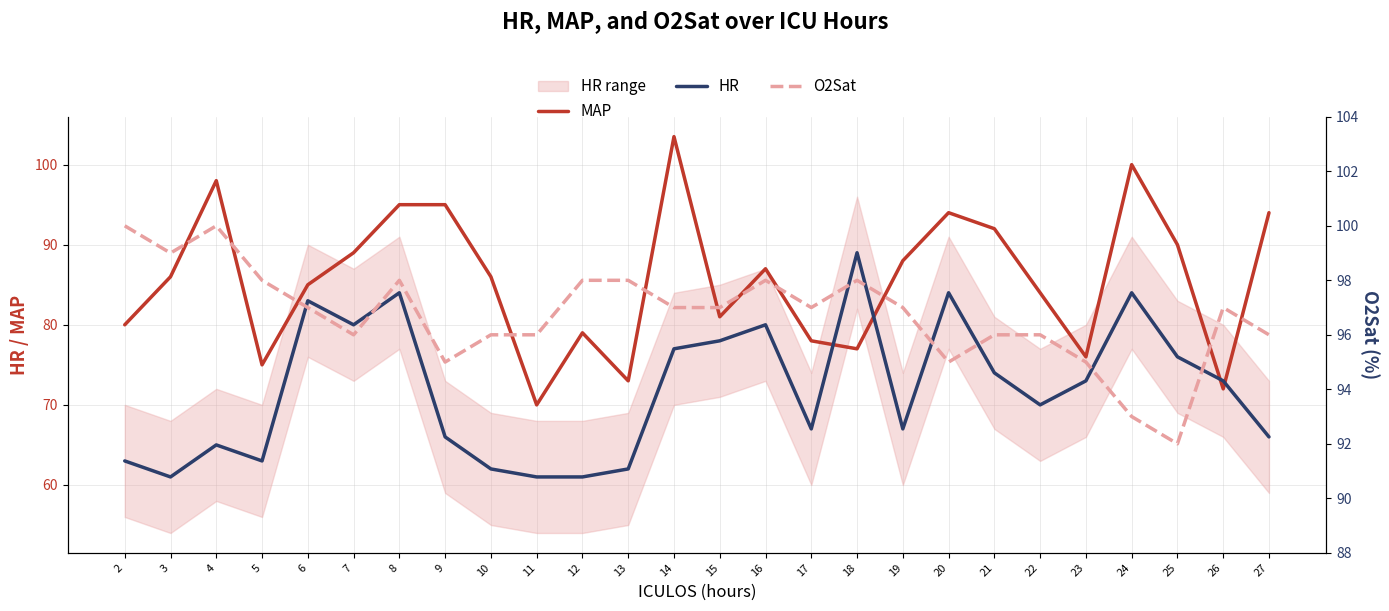

True or false: O2Sat and HR intersect in this chart.

False